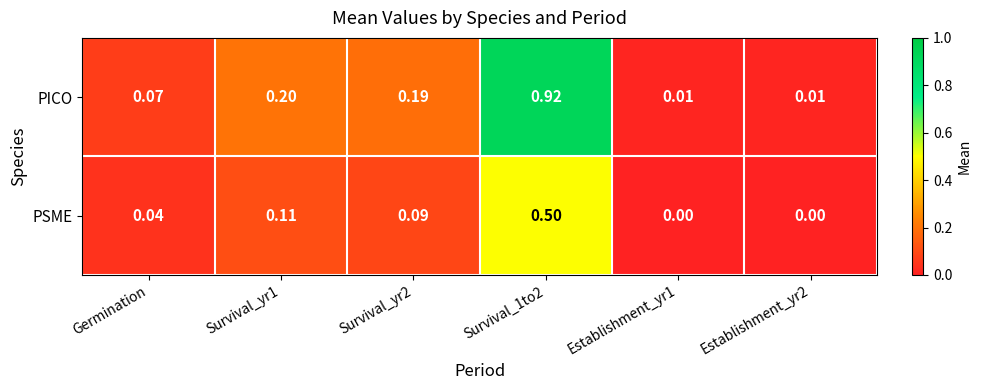

Which series has the largest range (max minus min)?

PICO